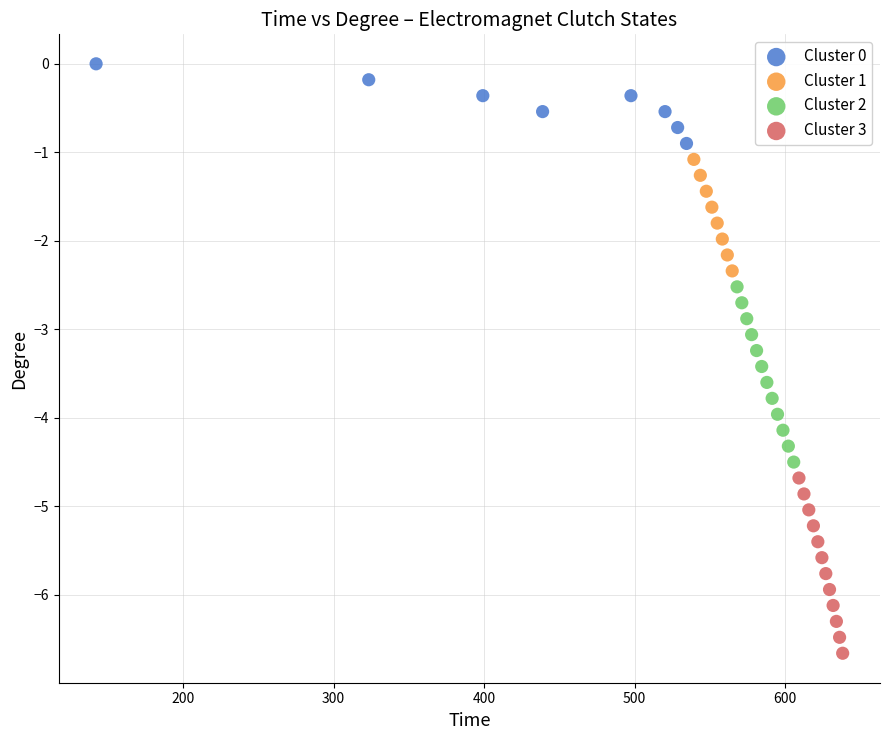

Which series contains the highest Y value?

Cluster 0